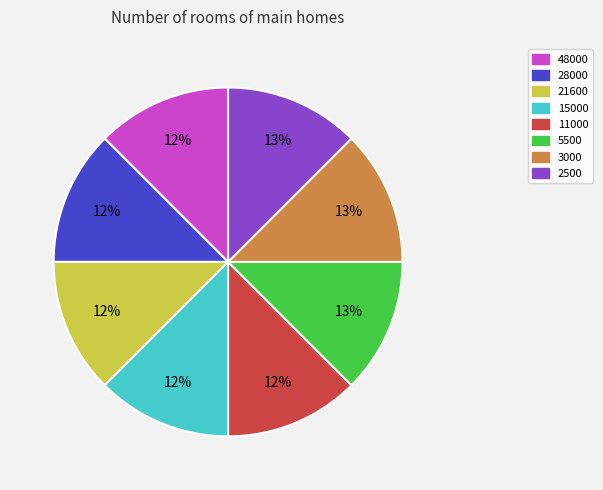

Count the number of slices in the pie.

8